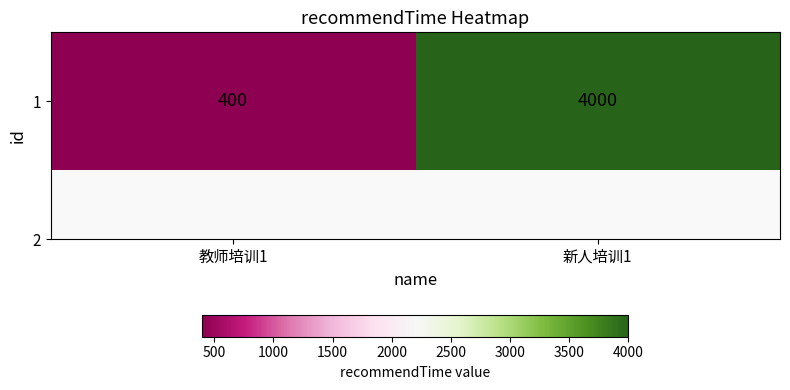

Reading left to right, list all the values displayed in this chart.

400	4000